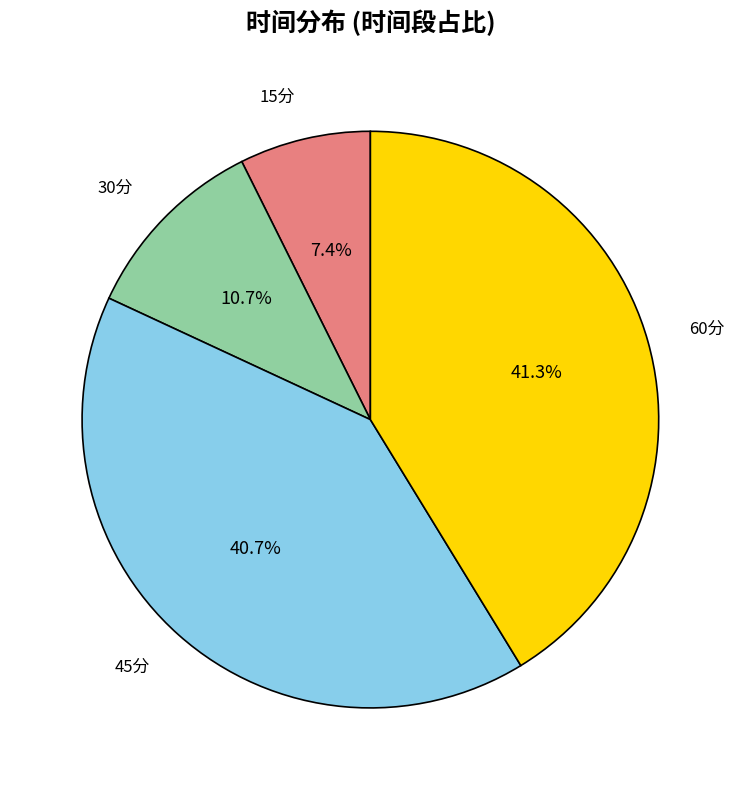

To the nearest percent, what is the difference between the 30分 and 60分 slice percentages?

31%